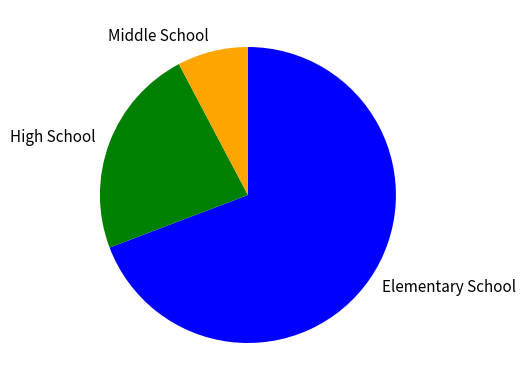

How many slices are in this pie chart?

3